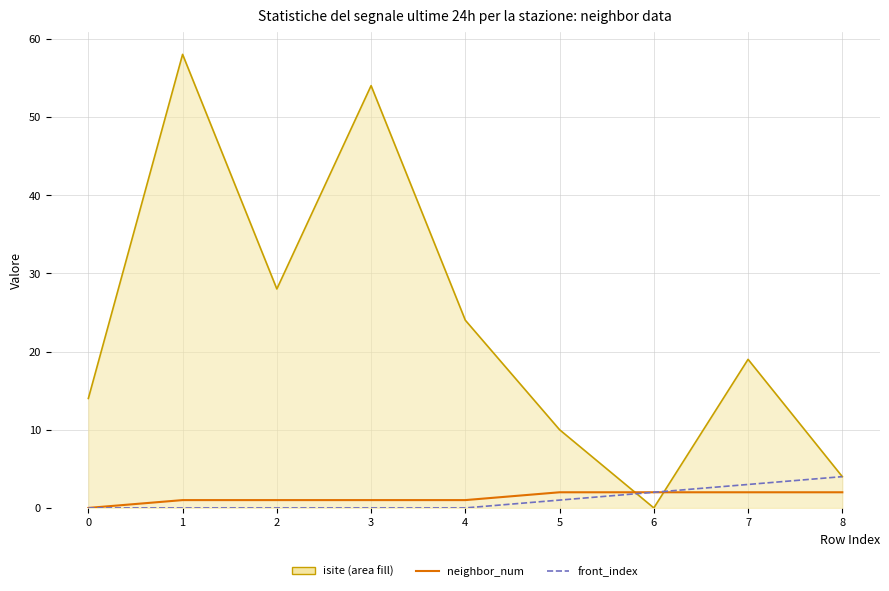

Does the chart have visible grid lines?

Yes